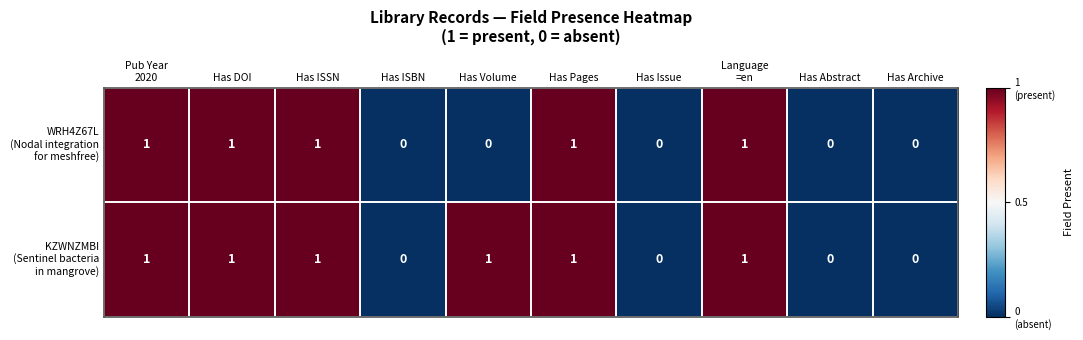

How many series are shown in this chart?

2